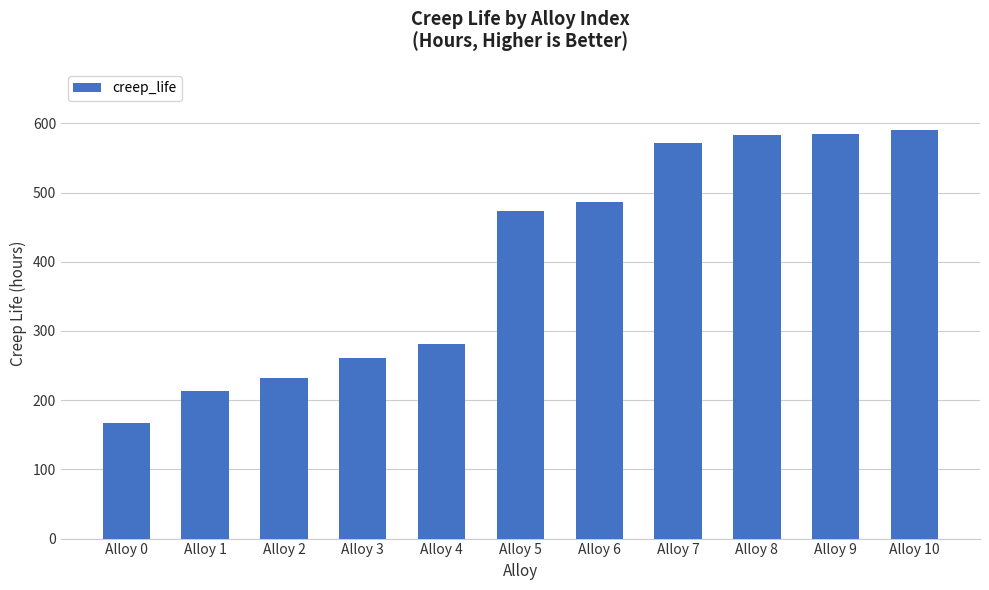

How many categories are shown in the chart?

11